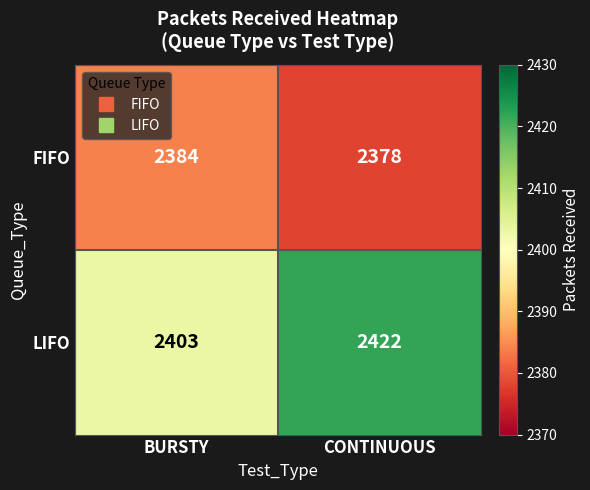

List the labels in order of LIFO value, largest first.

CONTINUOUS, BURSTY